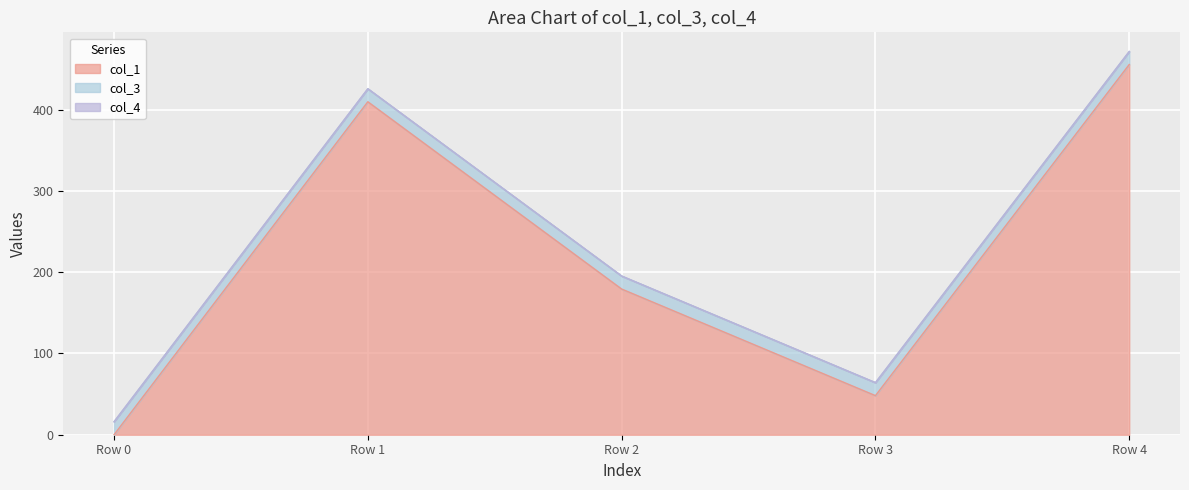

At which label does col_1 first exceed 179?

Row 1